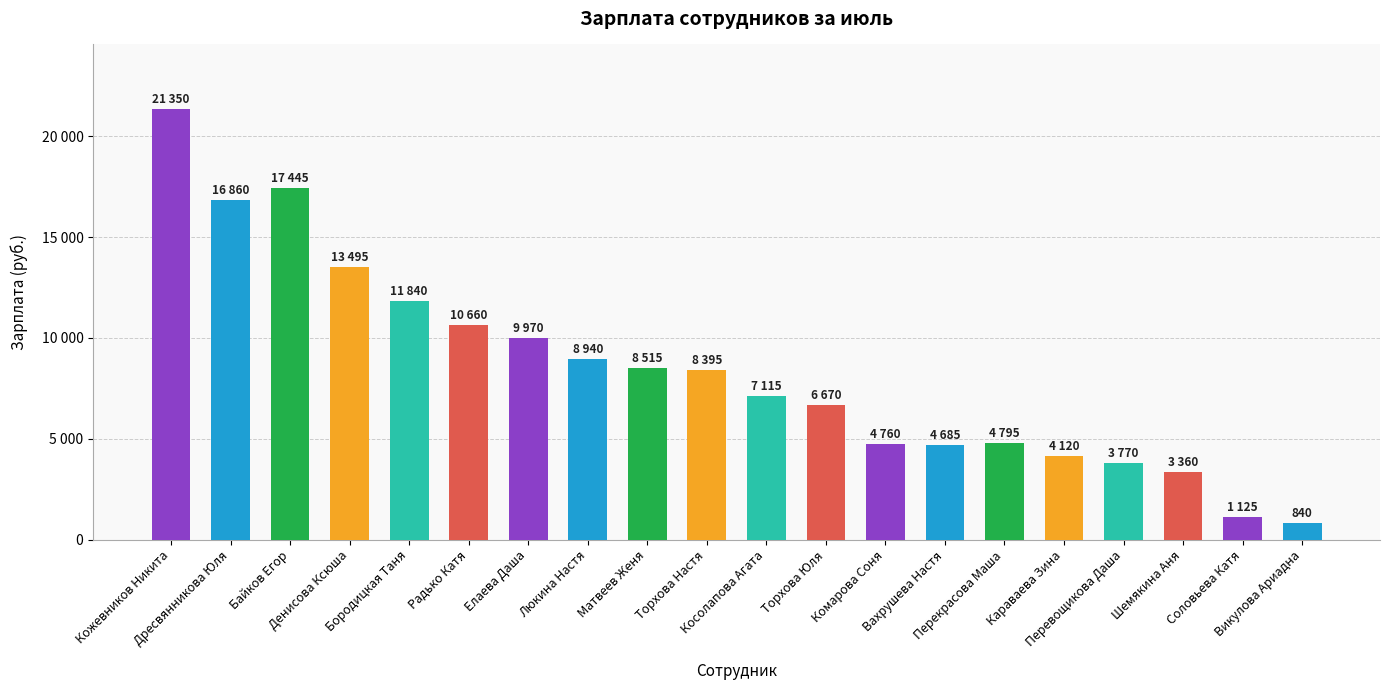

Which label corresponds to the largest value in the chart?

Кожевников Никита